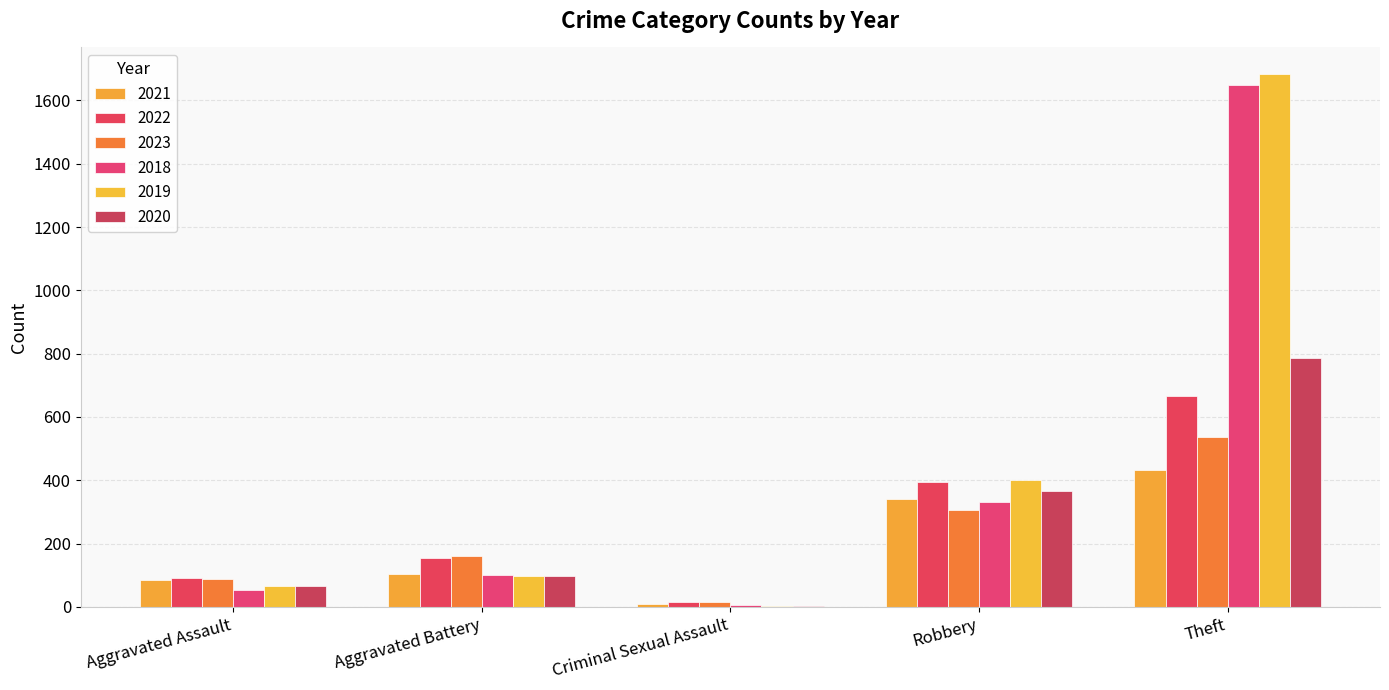

Does the chart contain stacked bars?

No